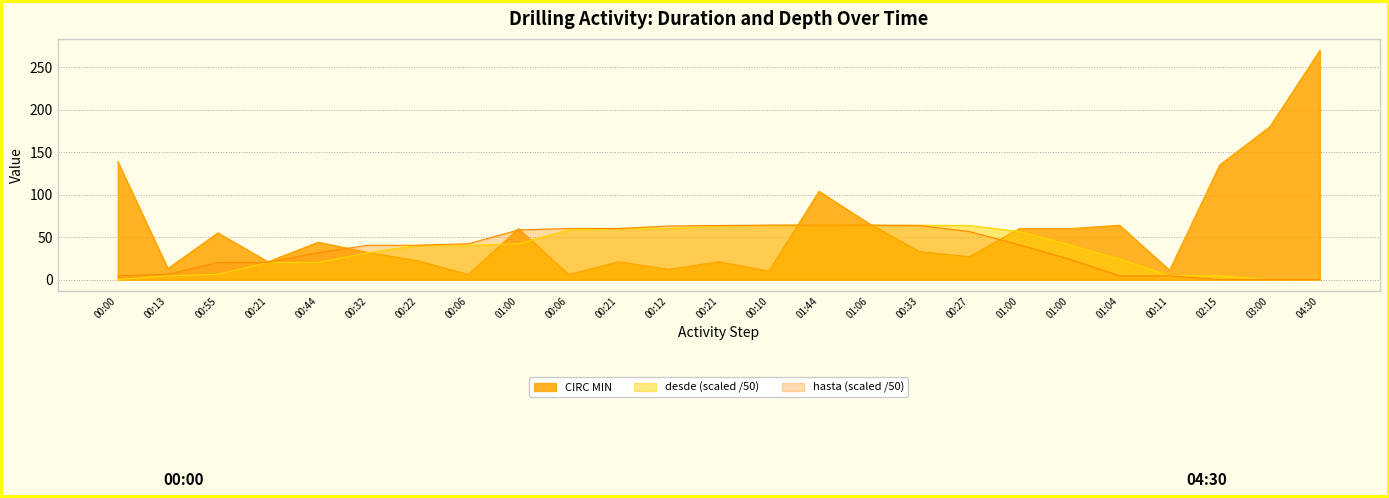

How many intersections are there between CIRC MIN and hasta?

6